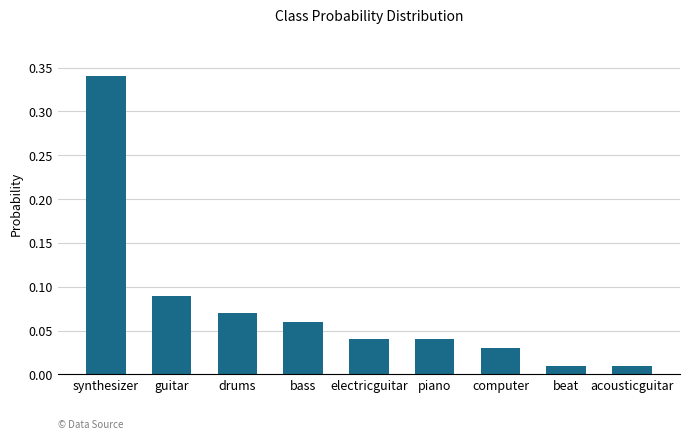

Between piano and guitar, which is larger?

guitar